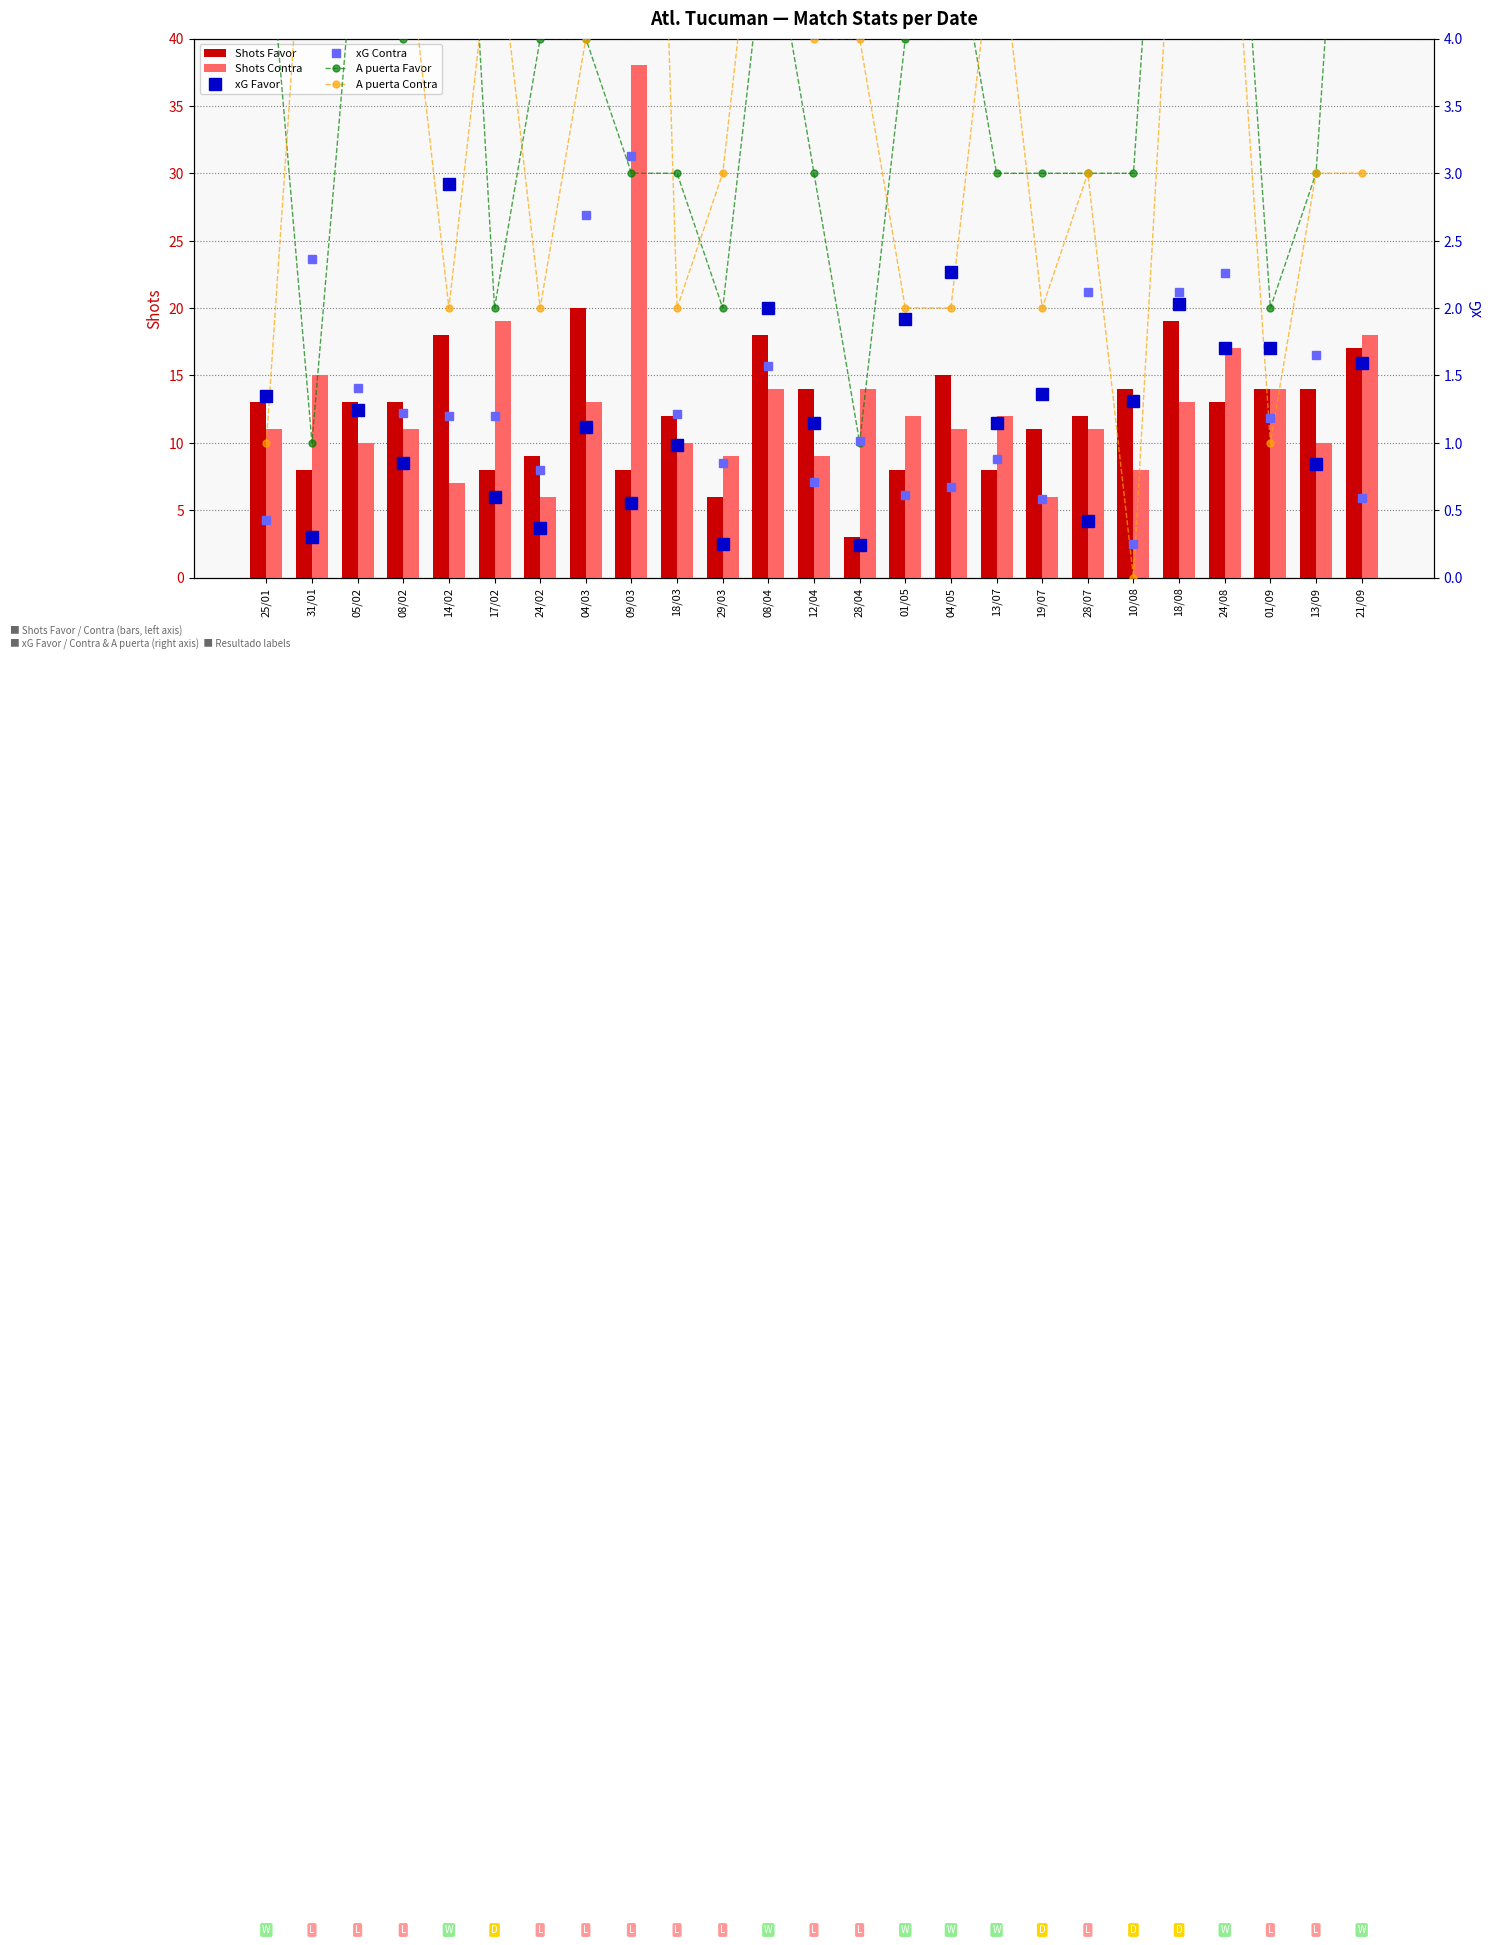

What is the minimum value for Shots Favor?

3